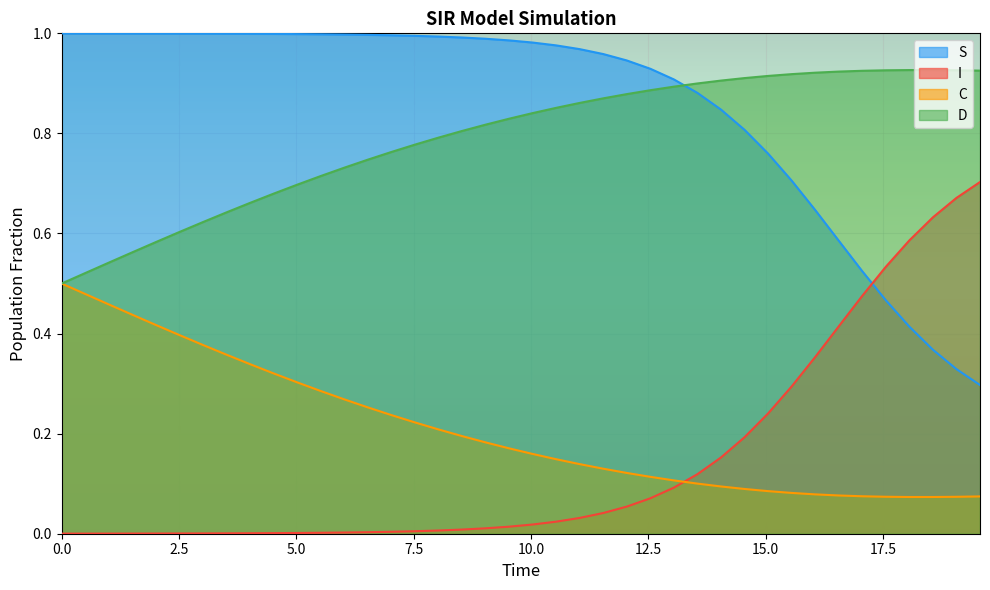

True or false: I has more than 2 points higher than both neighbors.

False